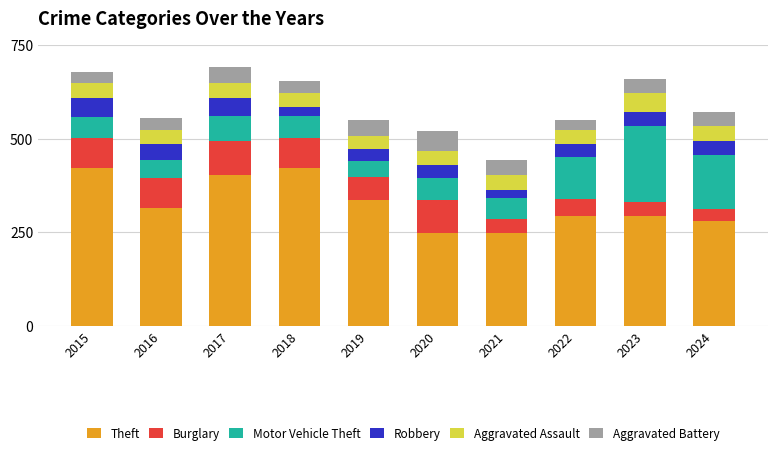

What is the maximum value for Theft?

423